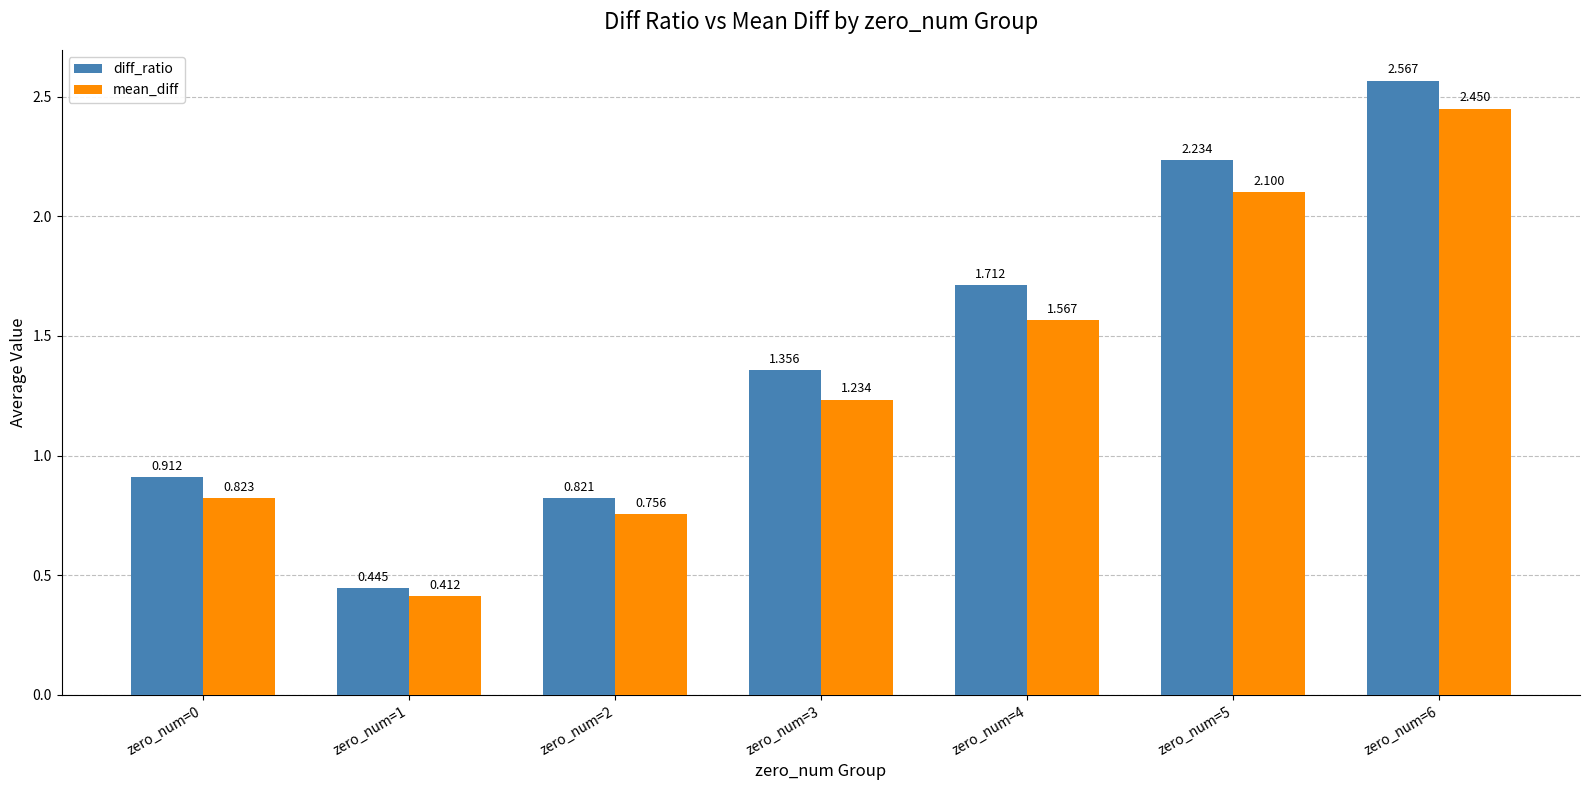

Which series has the largest total across all categories?

diff_ratio